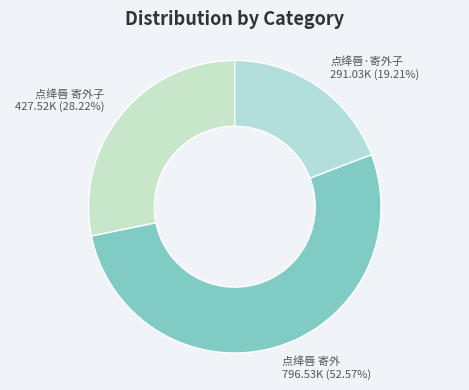

Which slice represents more than half of the pie?

点绛唇 寄外